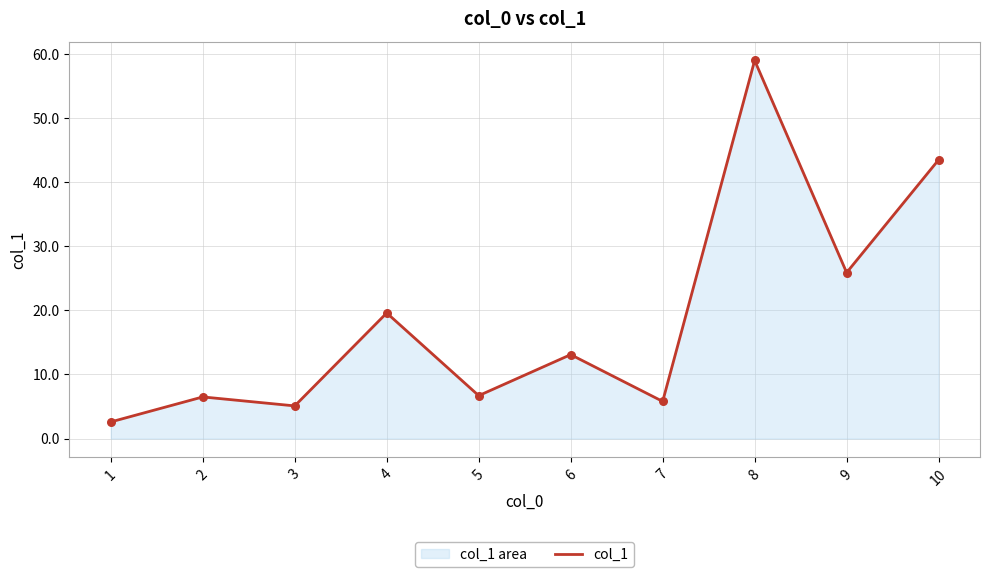

Between 4 and 6, which is larger?

4